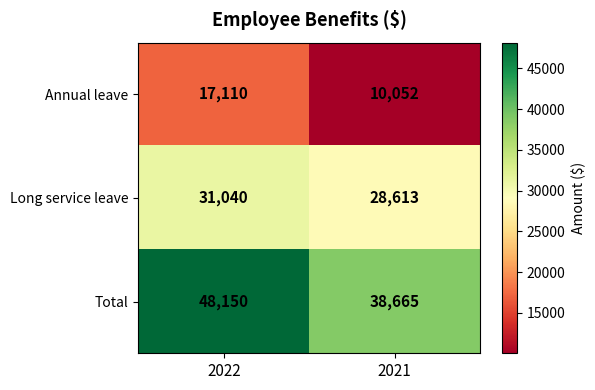

At which category is the sum across all series the highest?

2022